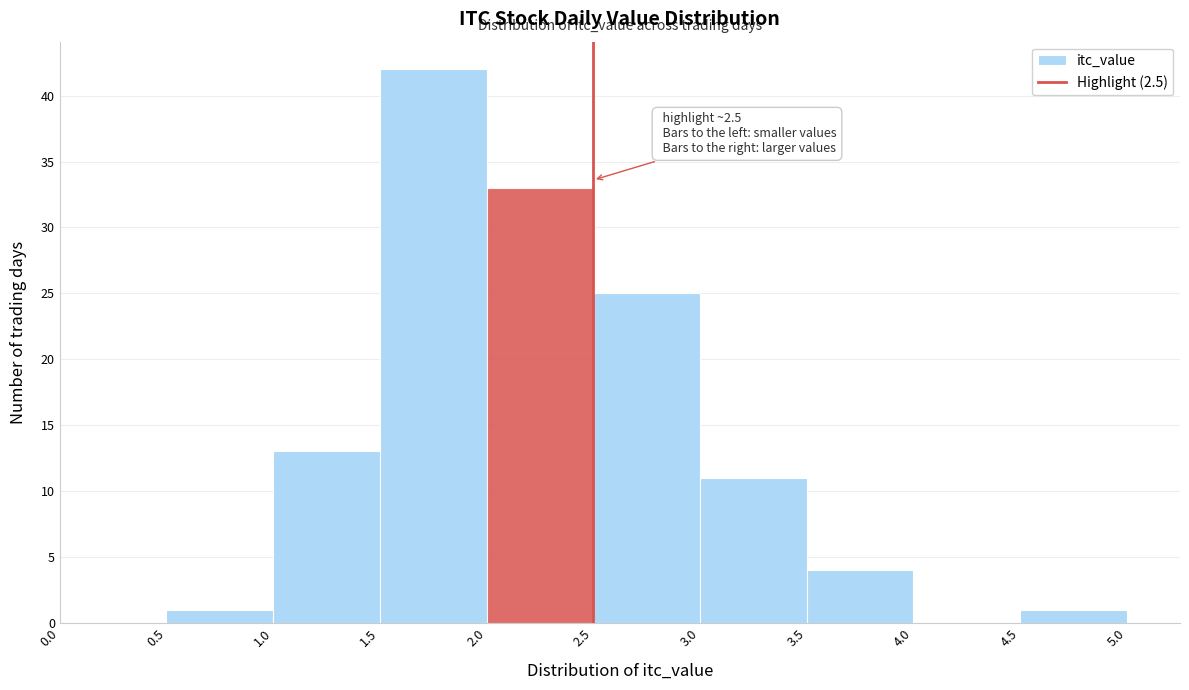

Over which range of the x-axis is the bar tallest?

1.5 to 2.0